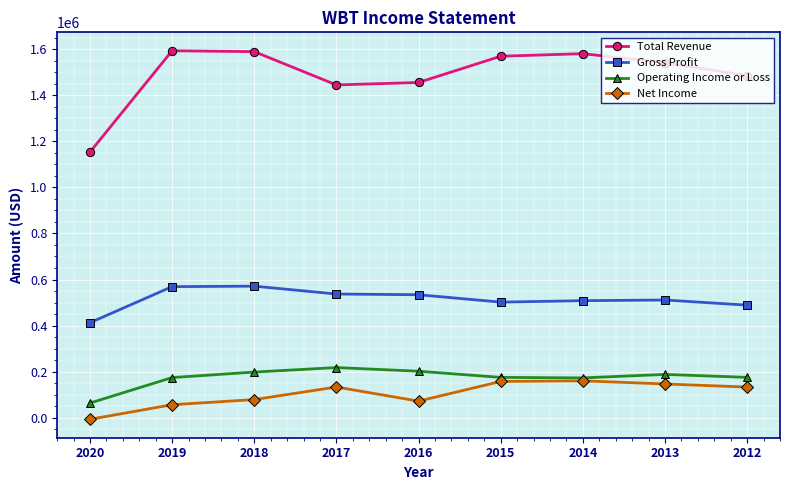

How many data points does each series have?

9